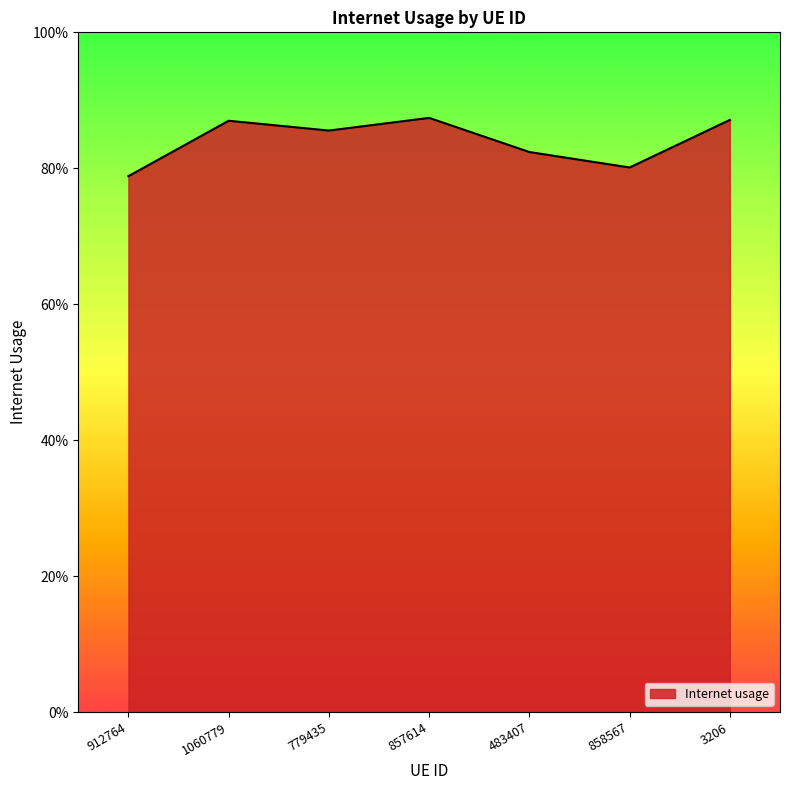

Does the chart display data point markers on the line(s)?

No